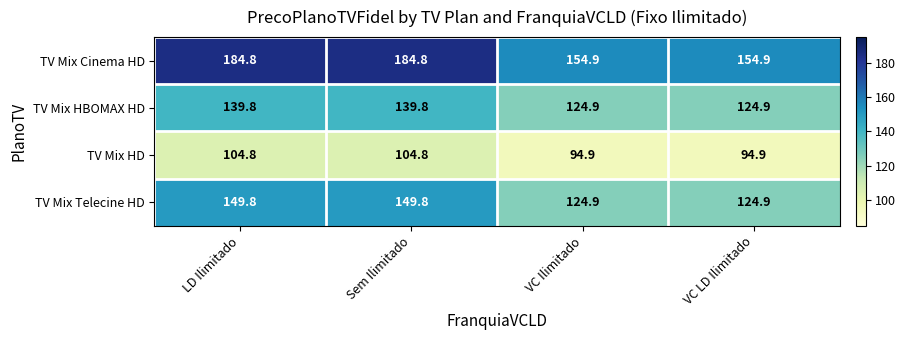

The value of TV Mix HD at Sem Ilimitado is 43.8. True or false?

False